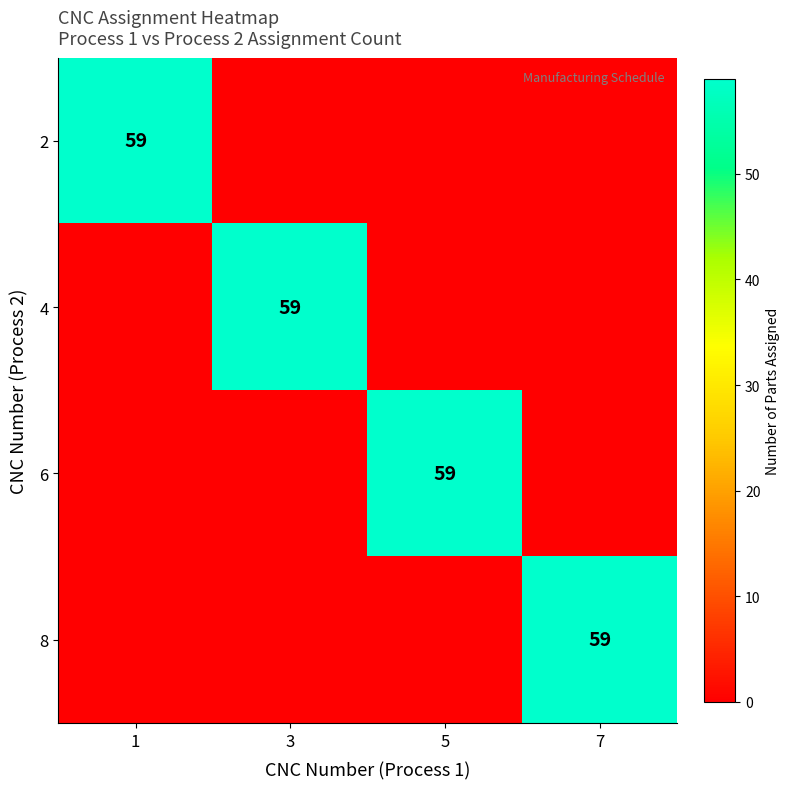

The 4 series shows 23 at 3. True or false?

False